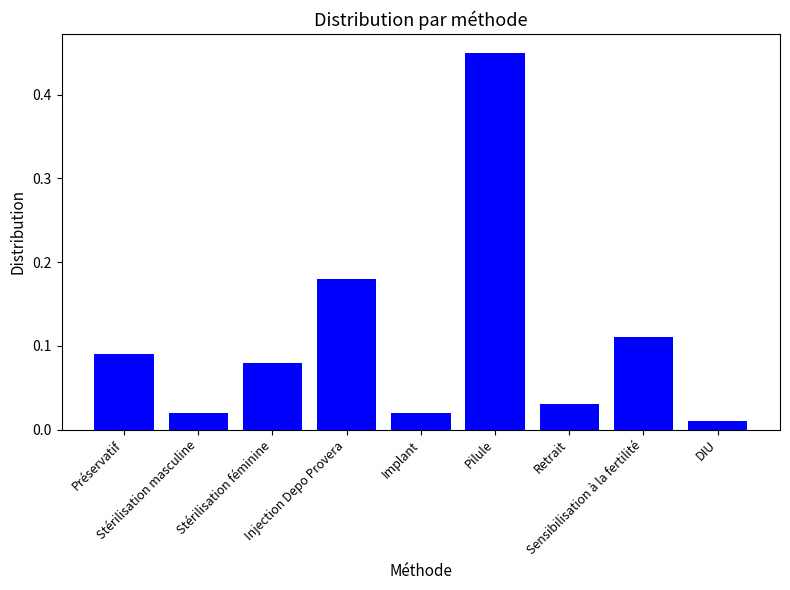

How many data points does each series have?

9